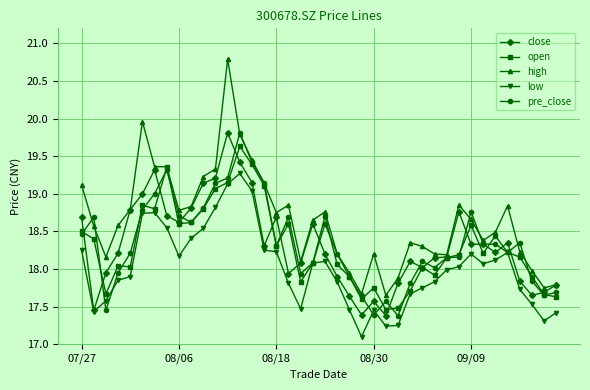

True or false: open has more than 0 points higher than both neighbors.

True